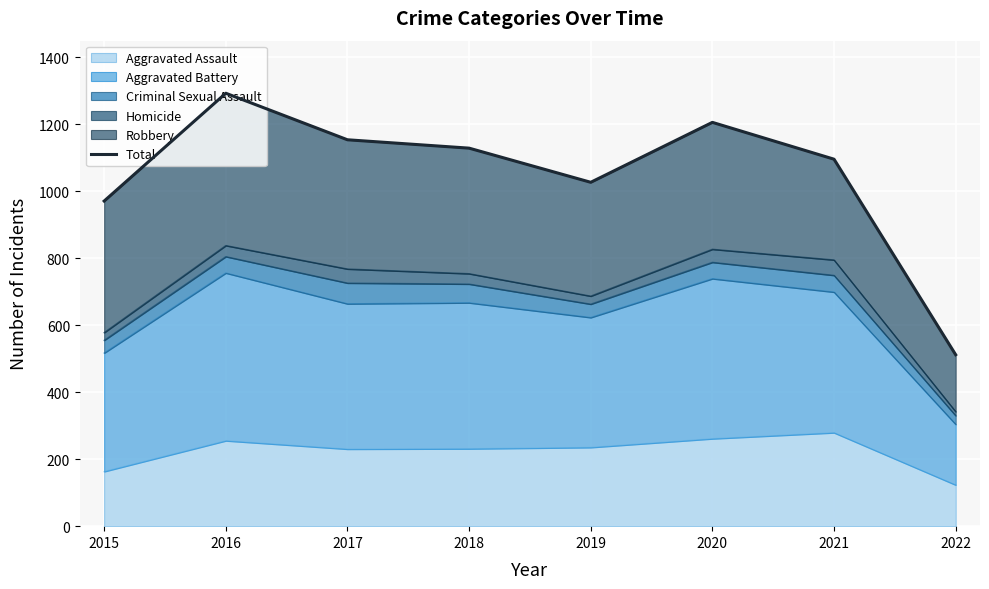

What is the difference between the second highest and second lowest values?

235